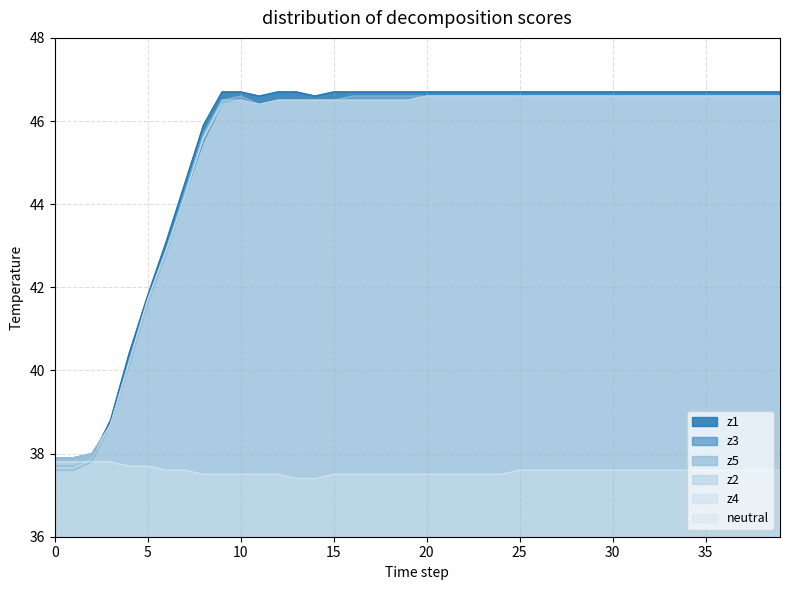

The z2 series shows 77.9 at 26. True or false?

False